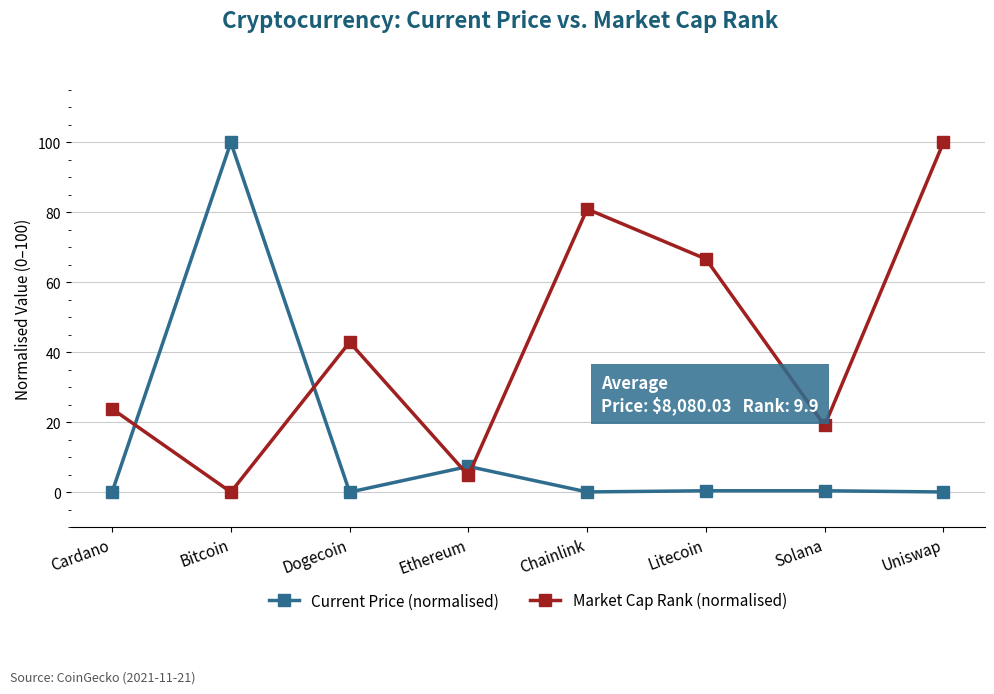

Where is the first local minimum for Market Cap Rank (normalised)?

Bitcoin